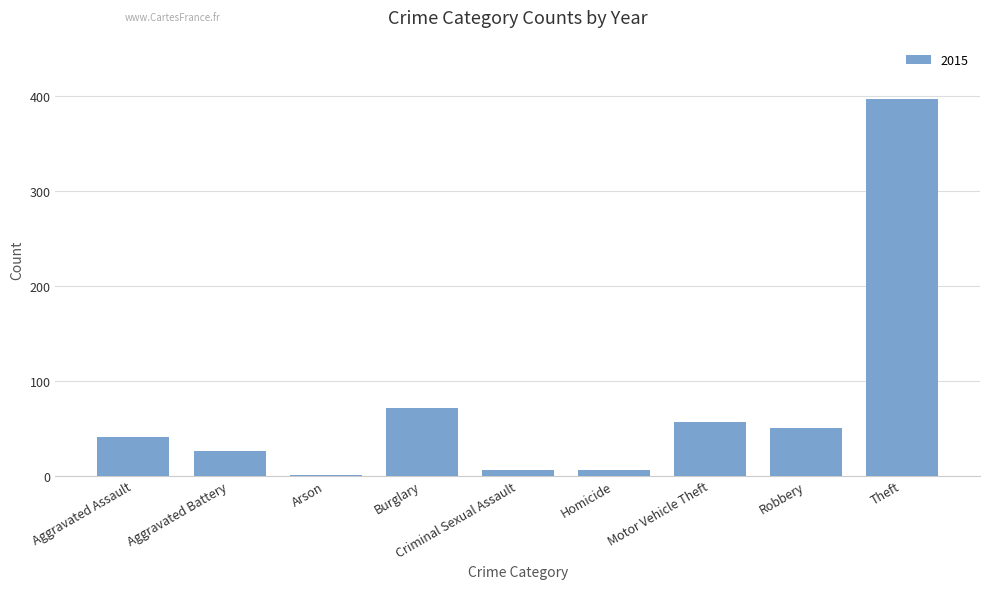

Which has a higher value, Homicide or Robbery?

Robbery